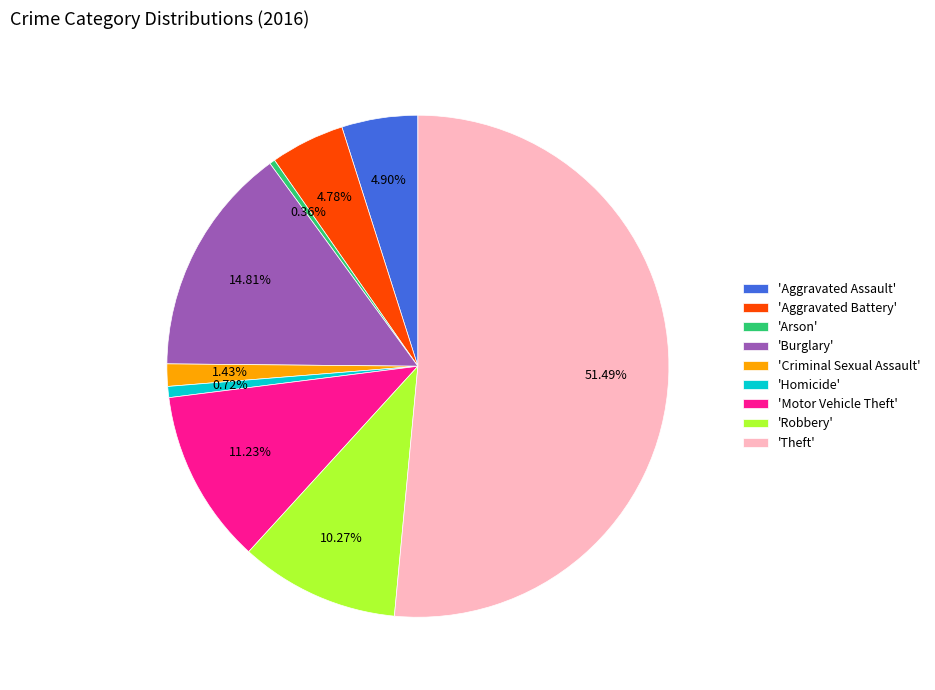

Does 'Arson' account for over 50% of the chart?

No